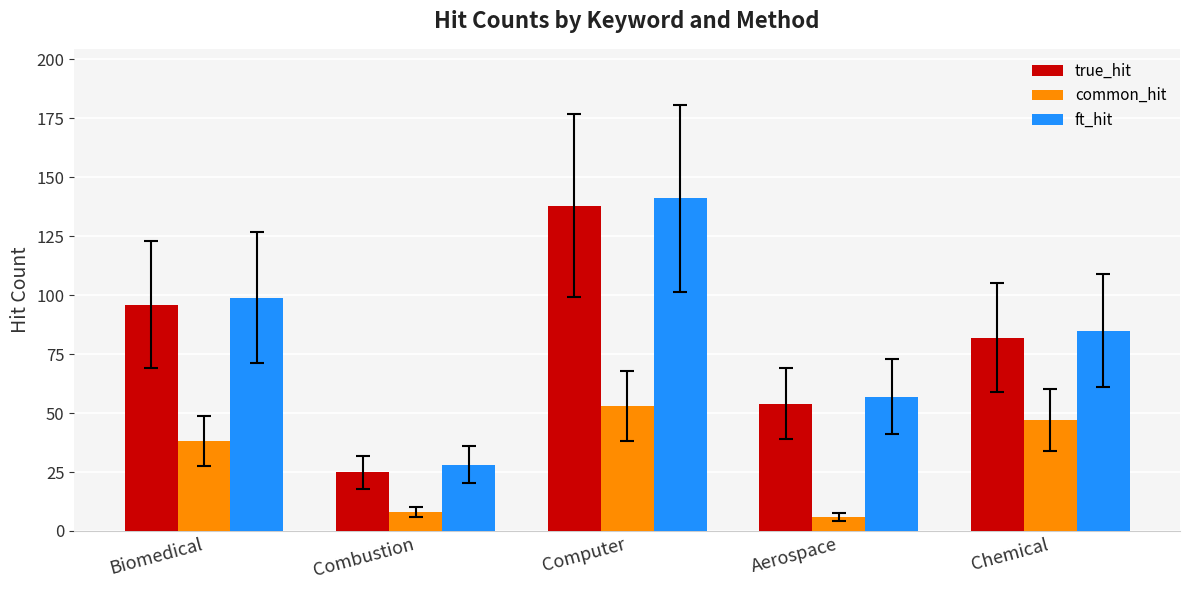

Rank the categories by true_hit value from highest to lowest.

Computer, Biomedical, Chemical, Aerospace, Combustion